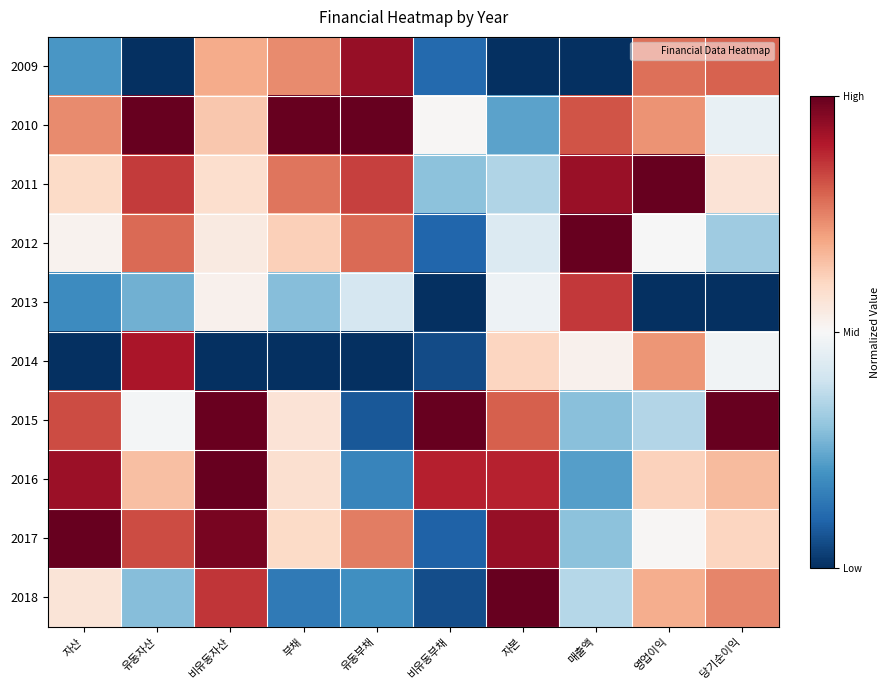

Which series has the largest range (max minus min)?

2018